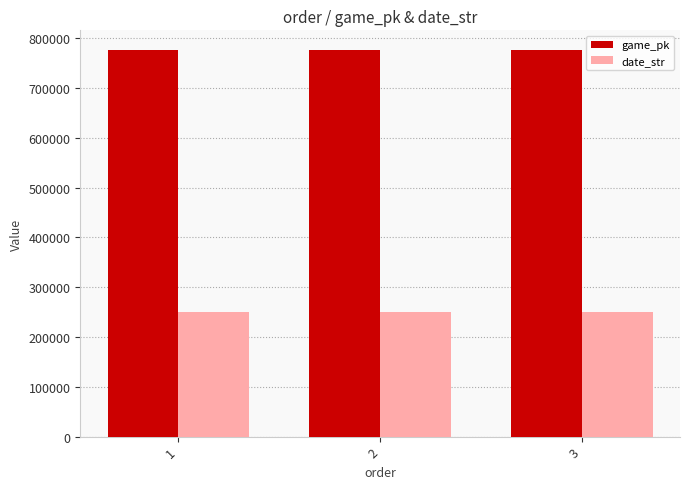

Rank the series by their average value, from highest to lowest.

game_pk, date_str